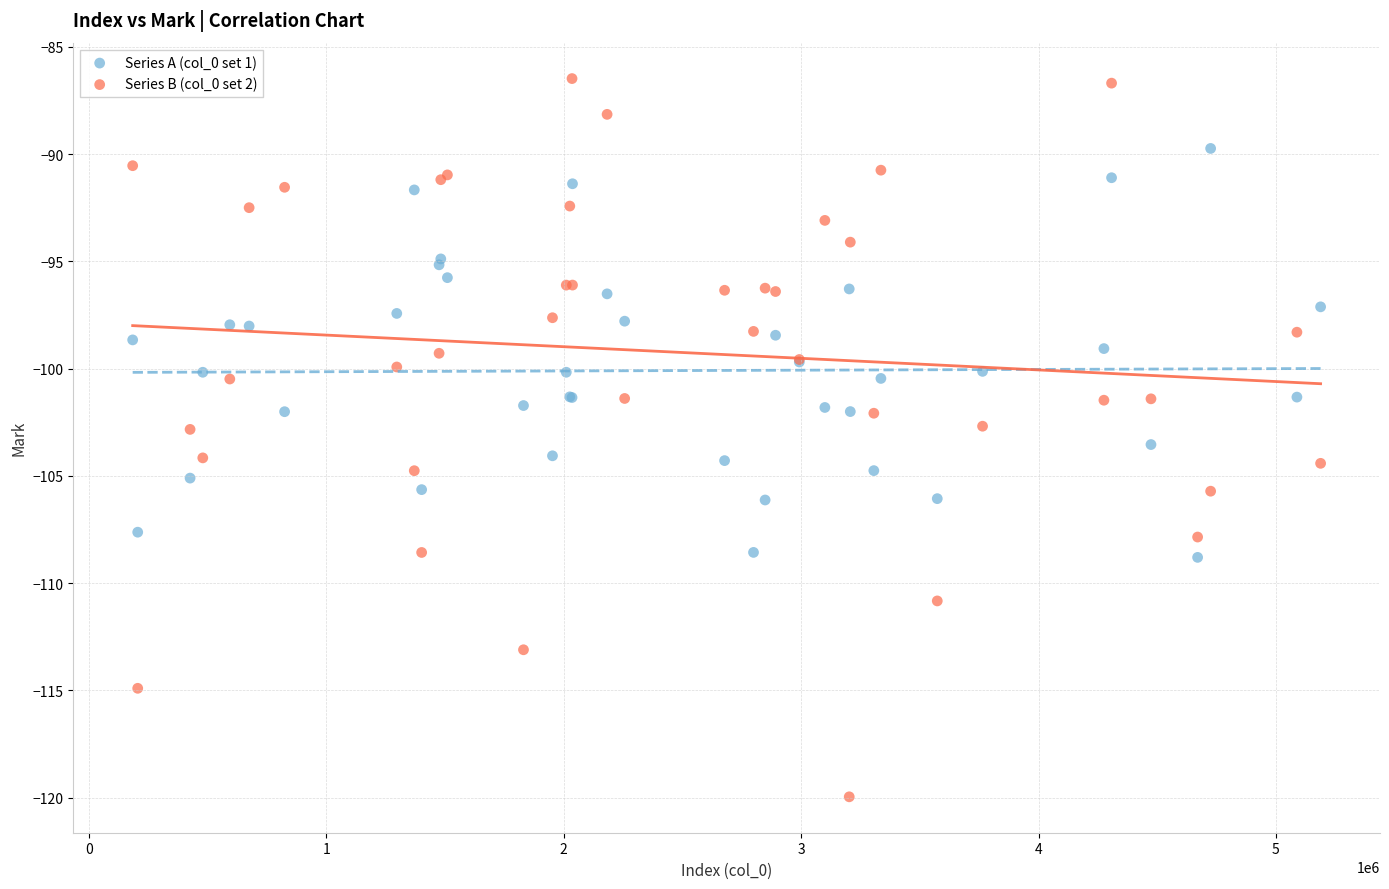

What are all the series names shown in the legend?

Series A (col_0 set 1), Series B (col_0 set 2)